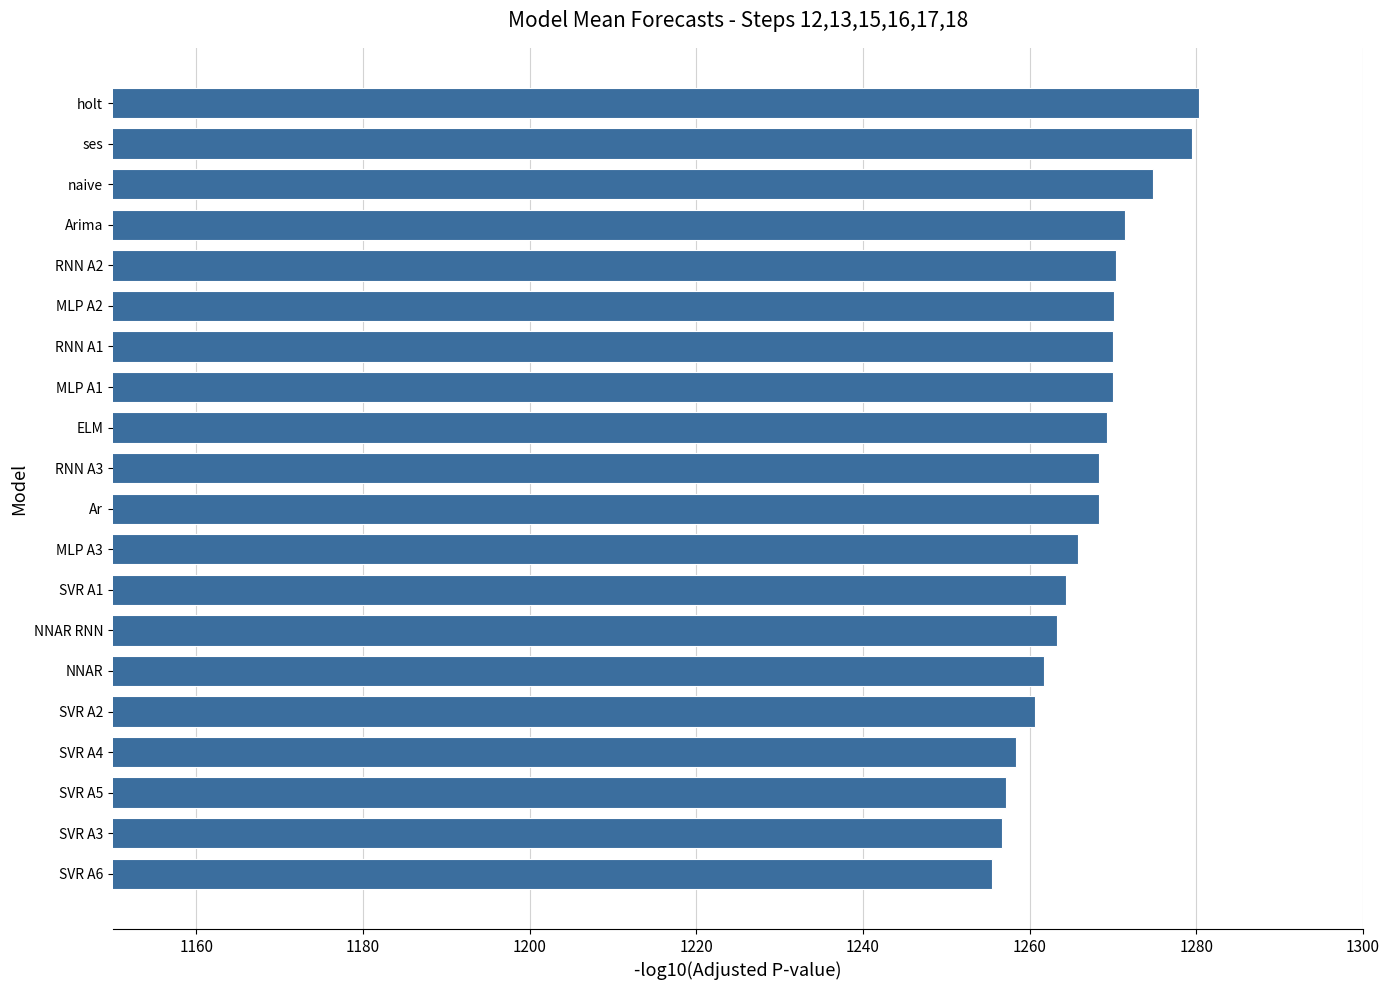

What is the value of the 9th bar from the top?

1269.3